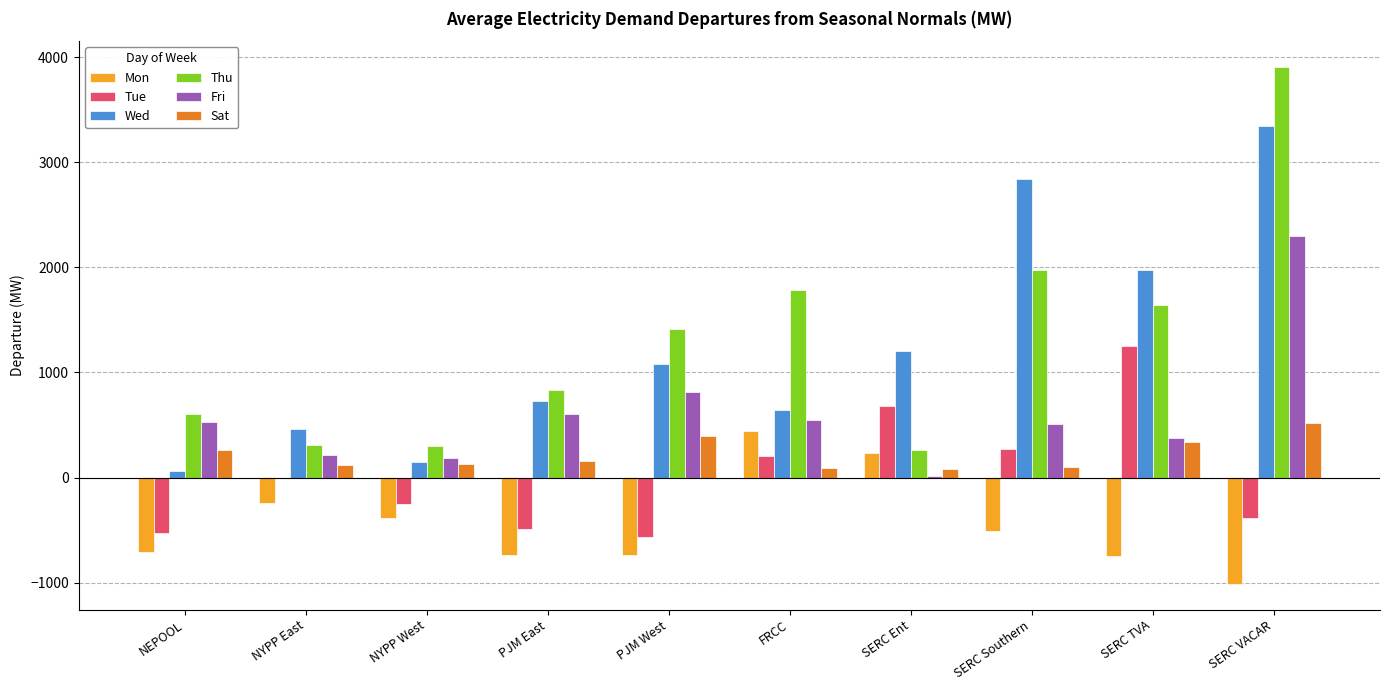

What is the sum of the Sat values at FRCC and SERC VACAR?

613.0